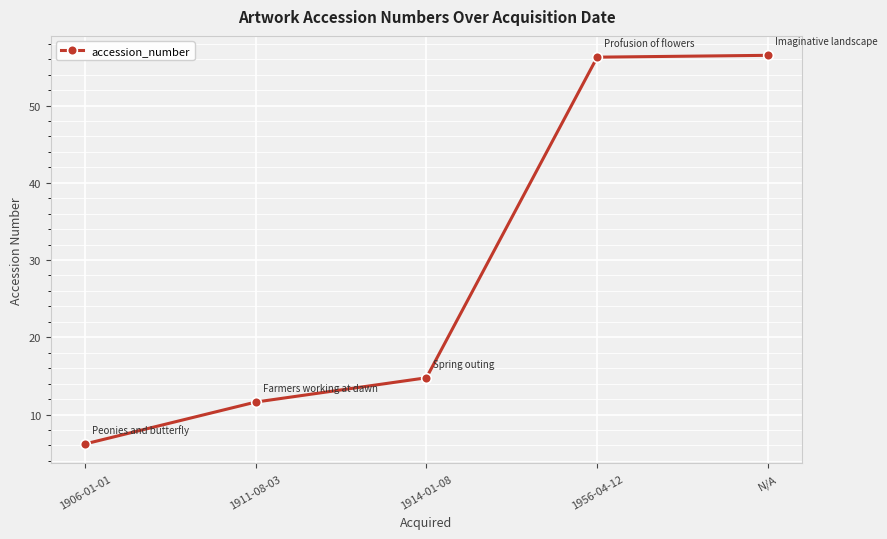

What is the difference between the maximum and second lowest values?

44.9